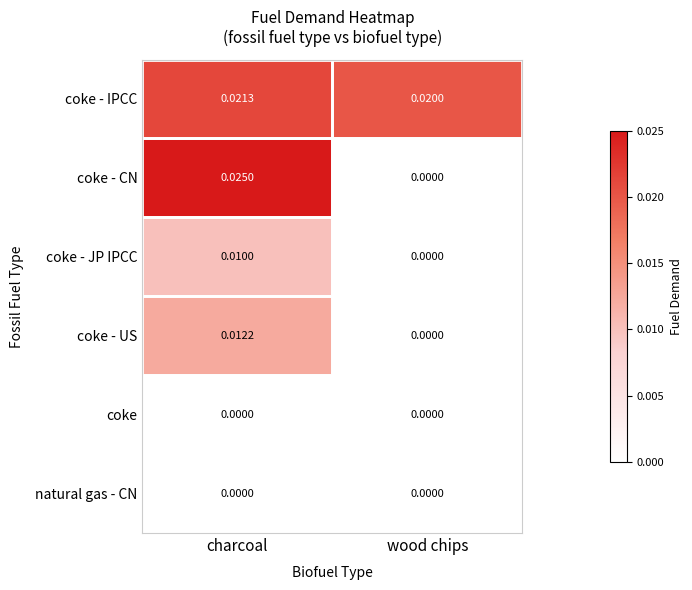

Rank the categories by coke - JP IPCC value from highest to lowest.

charcoal, wood chips